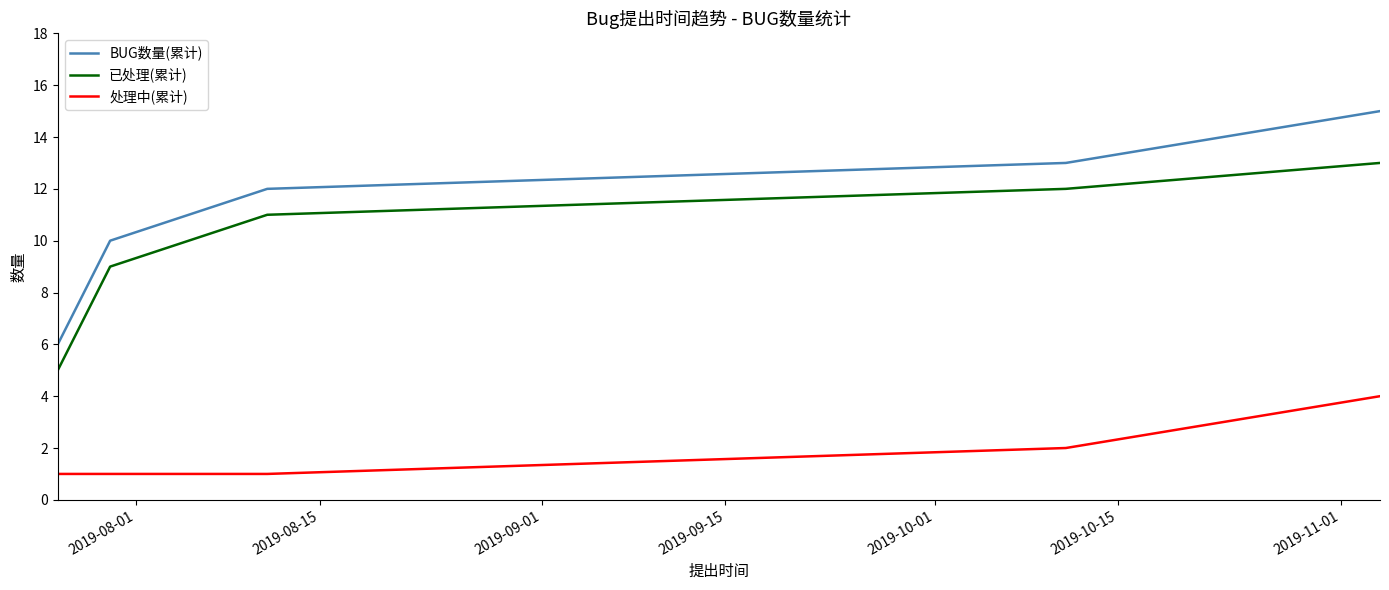

Which series has the largest total across all categories?

BUG数量(累计)